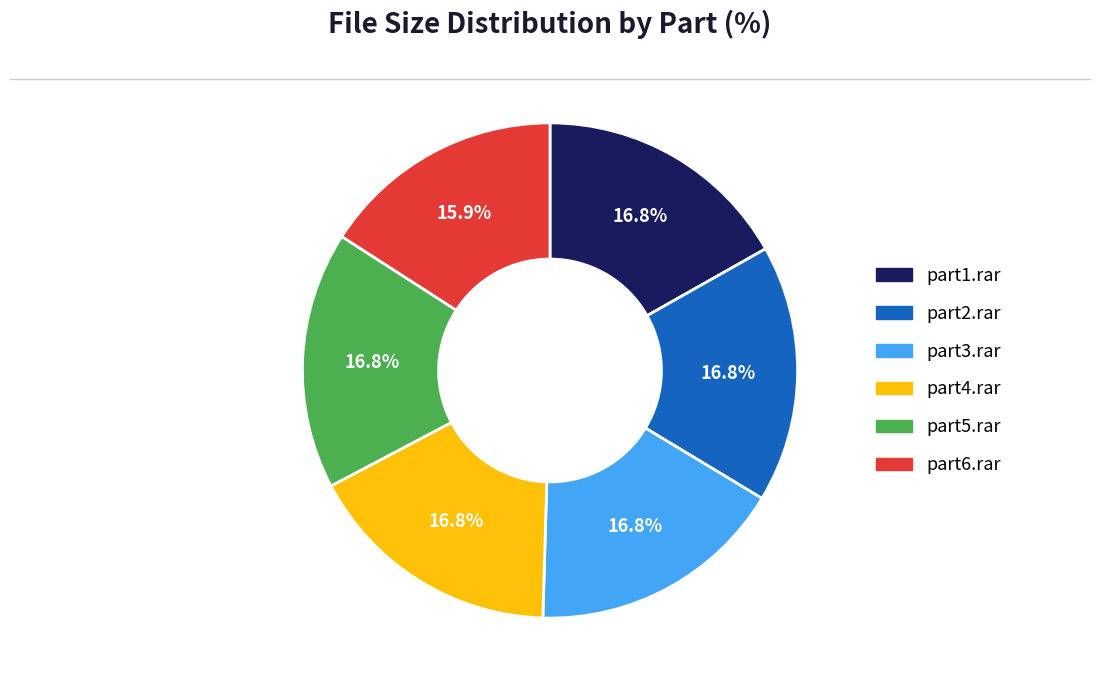

Is there any slice that represents more than half of the pie?

No